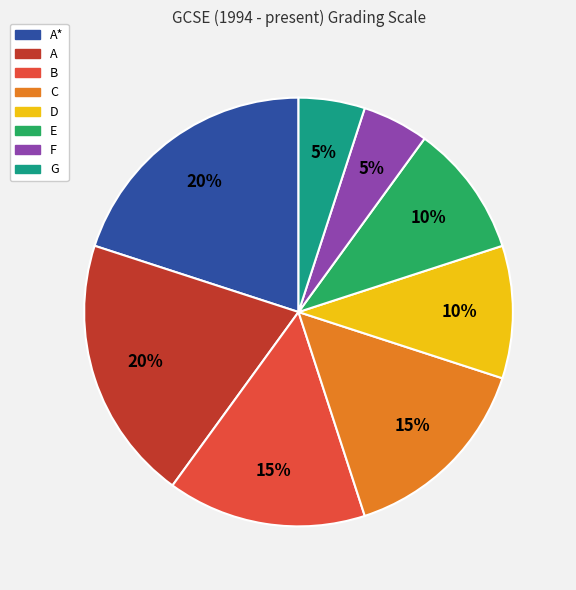

Does any single category account for the majority?

No